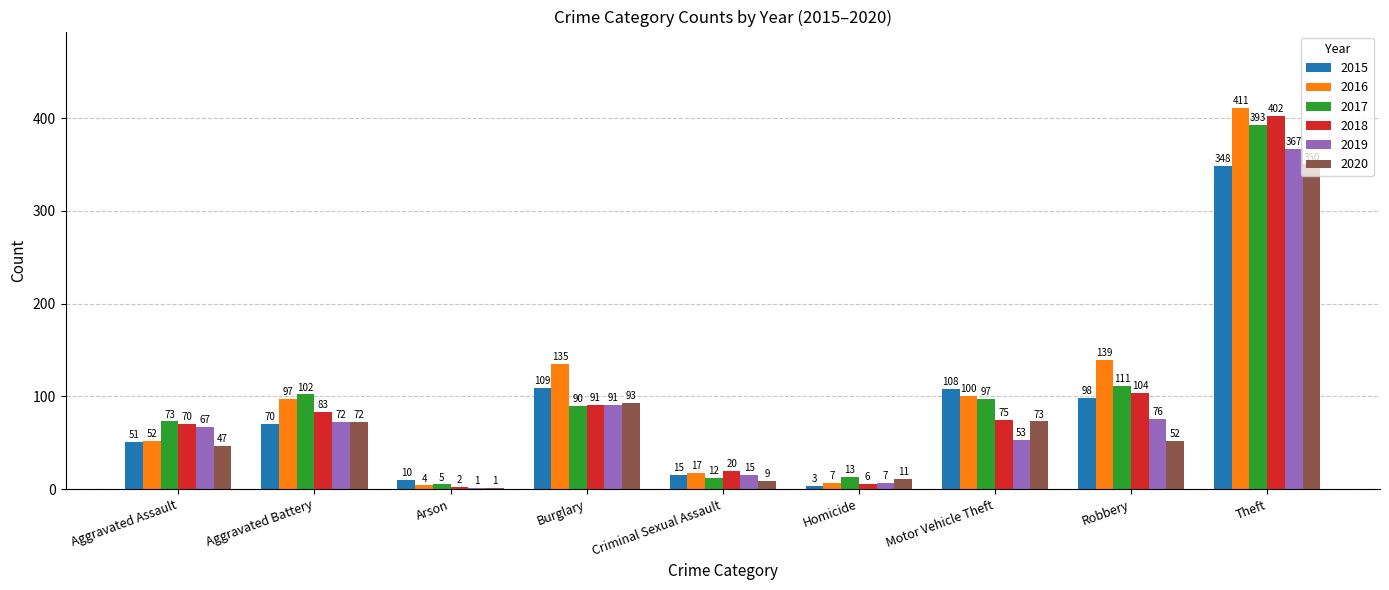

At which label is 2015 closest to 175?

Burglary